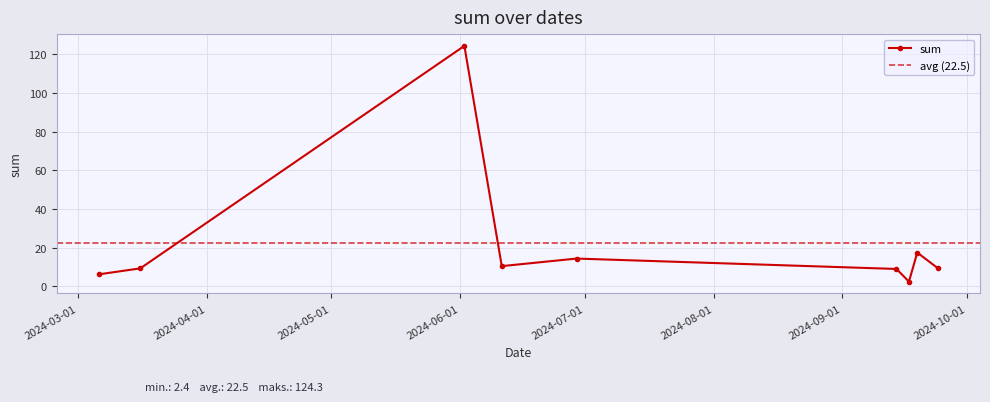

At which label does TB first exceed 3?

2024-03-06